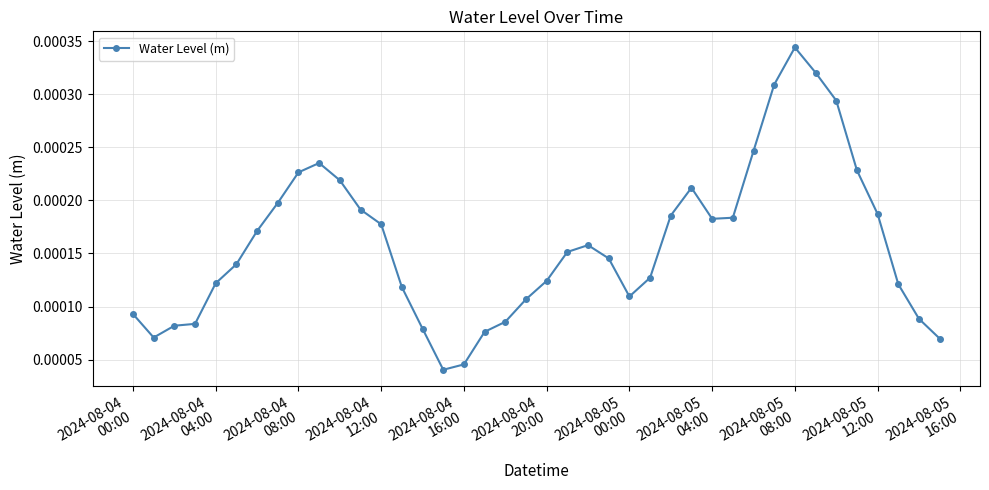

How many values are between 0 and 1?

40